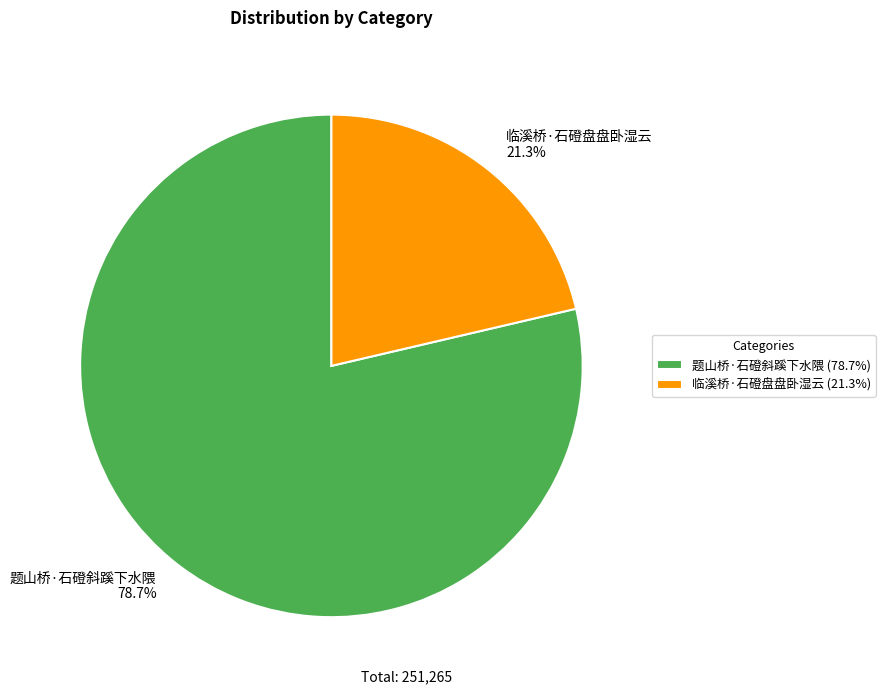

What percentage is NOT represented by 题山桥·石磴斜蹊下水隈?

21.3%